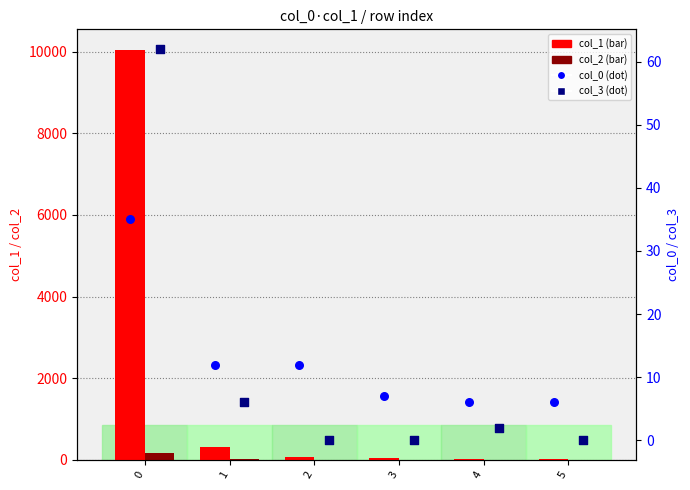

Which series reaches the maximum Y coordinate?

col_1